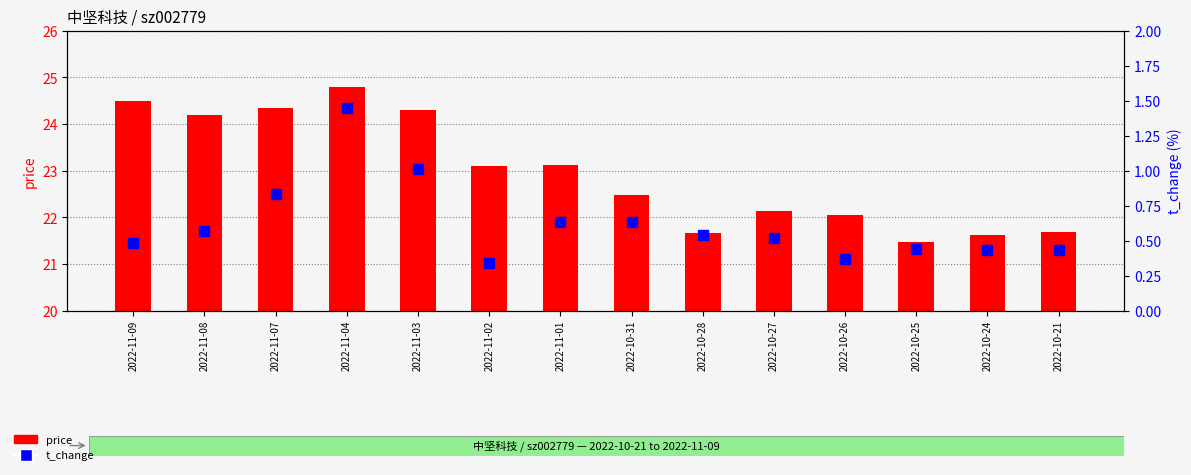

What is the maximum value shown in the chart?

24.8